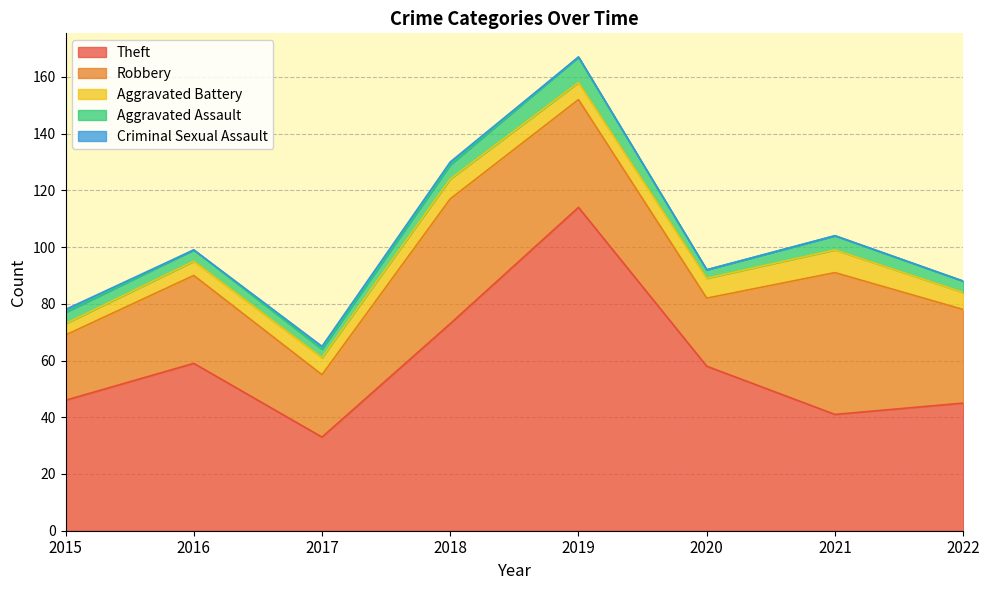

What is the difference between the highest and lowest values at 2017?

32